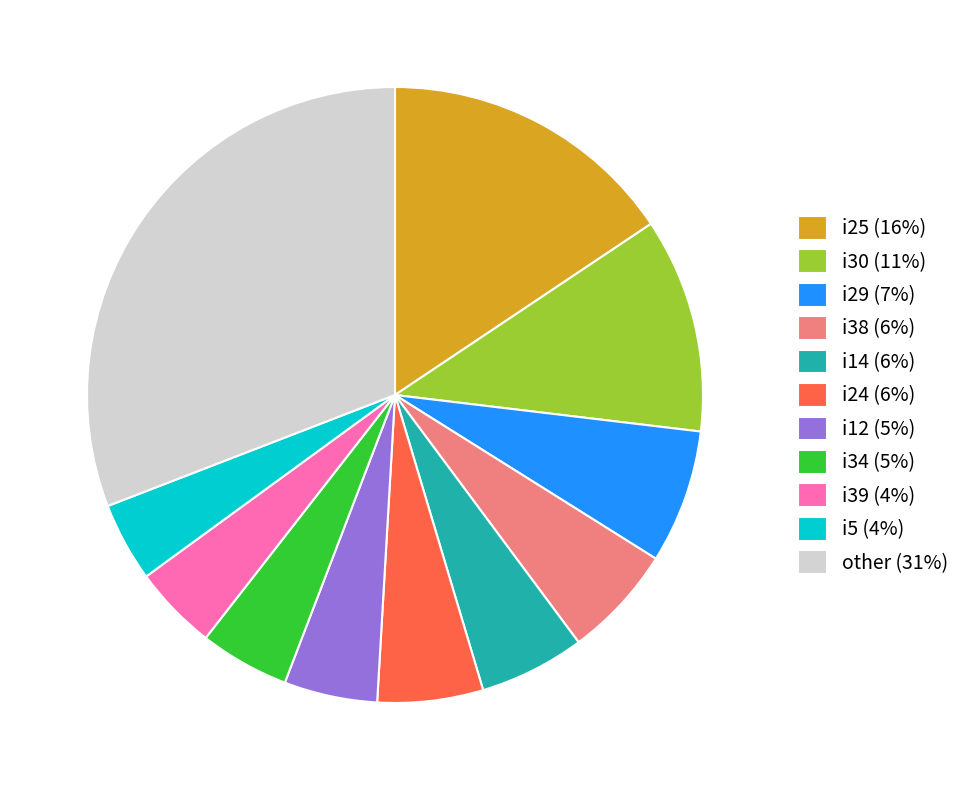

Is there a majority slice in this chart?

No